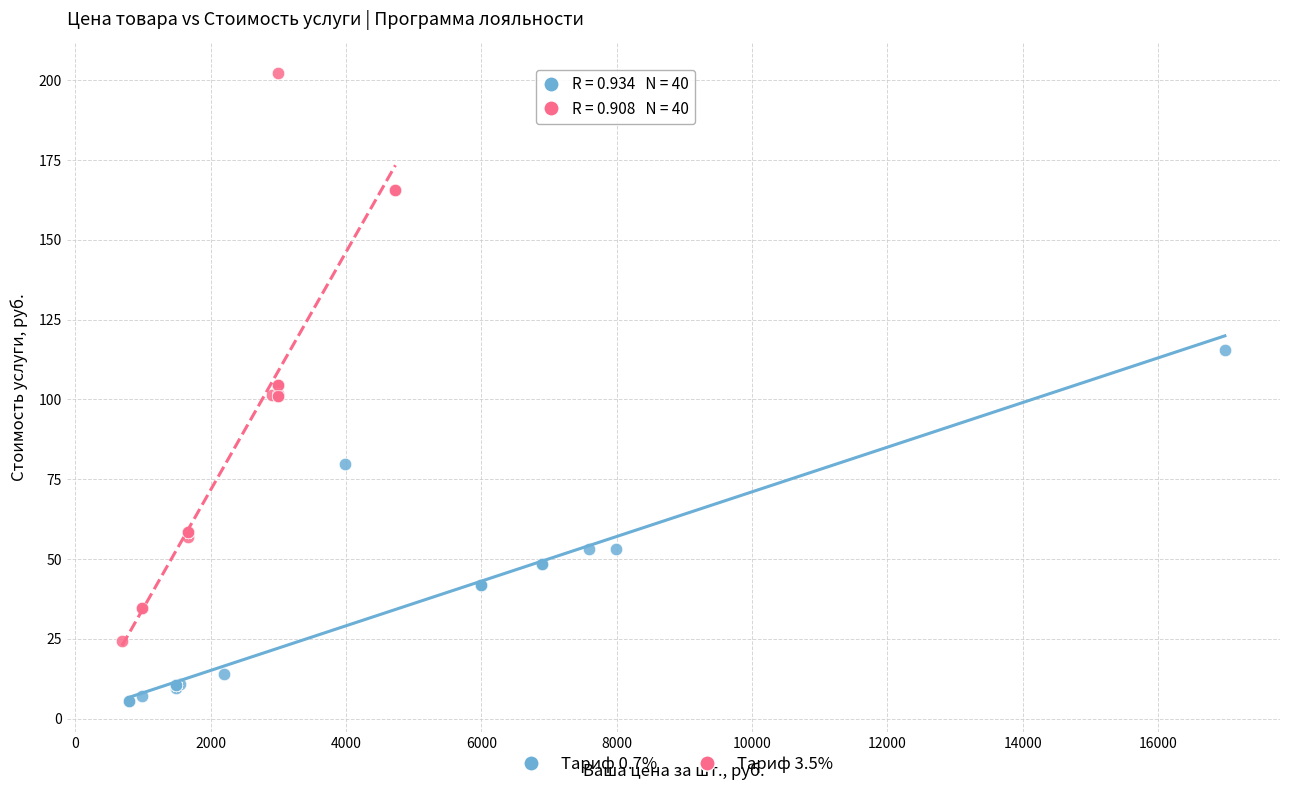

Which series contains the highest Y value?

Тариф 3.5%